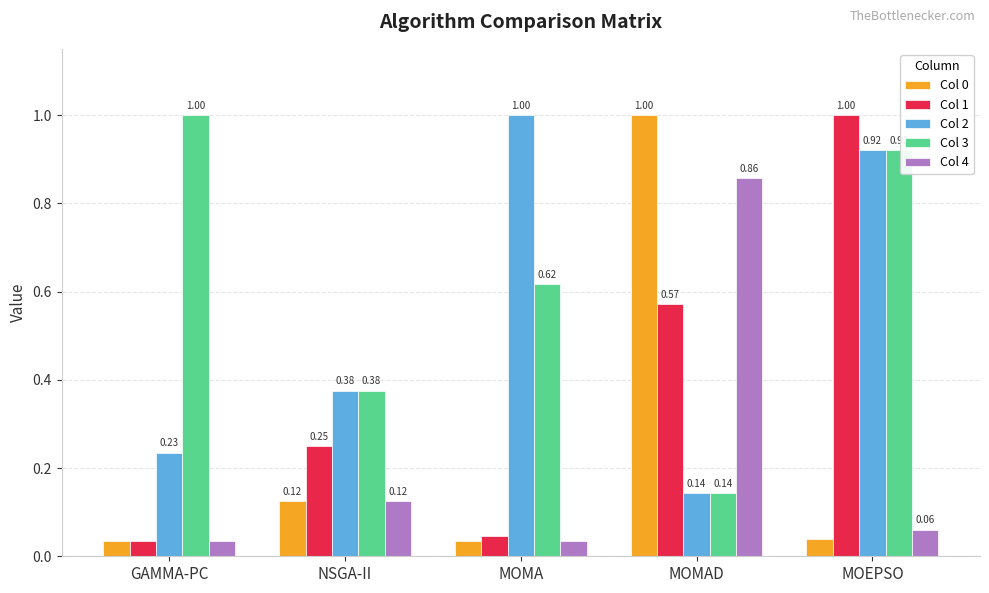

How many bars are there in each group?

5